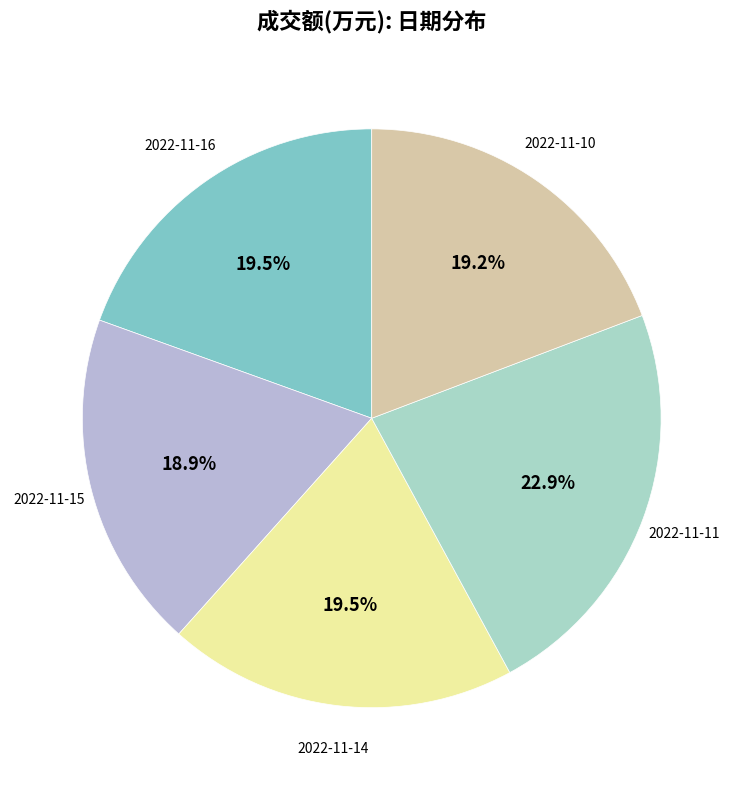

Which slice is the largest?

2022-11-11